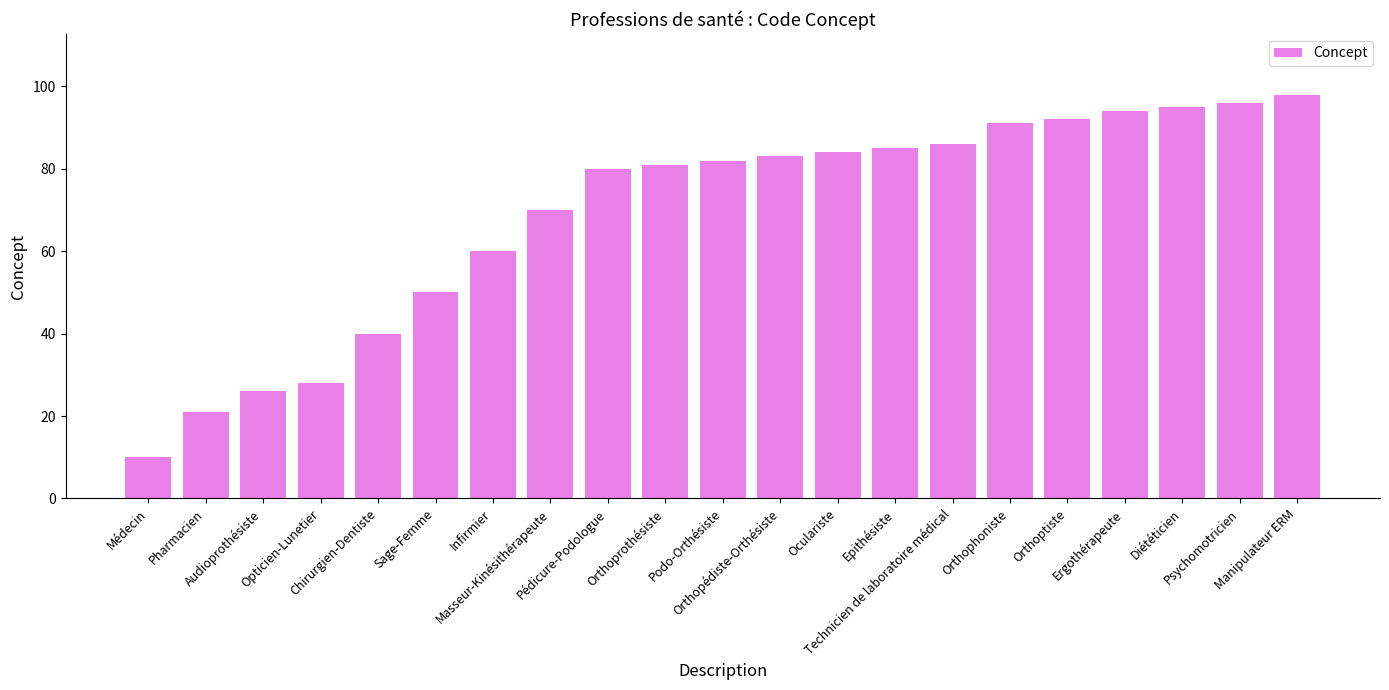

Reading left to right, transcribe all the data shown in this chart.

Médecin=10	Pharmacien=21	Audioprothésiste=26	Opticien-Lunetier=28	Chirurgien-Dentiste=40	Sage-Femme=50	Infirmier=60	Masseur-Kinésithérapeute=70	Pédicure-Podologue=80	Orthoprothésiste=81	Podo-Orthésiste=82	Orthopédiste-Orthésiste=83	Oculariste=84	Epithésiste=85	Technicien de laboratoire médical=86	Orthophoniste=91	Orthoptiste=92	Ergothérapeute=94	Diététicien=95	Psychomotricien=96	Manipulateur ERM=98